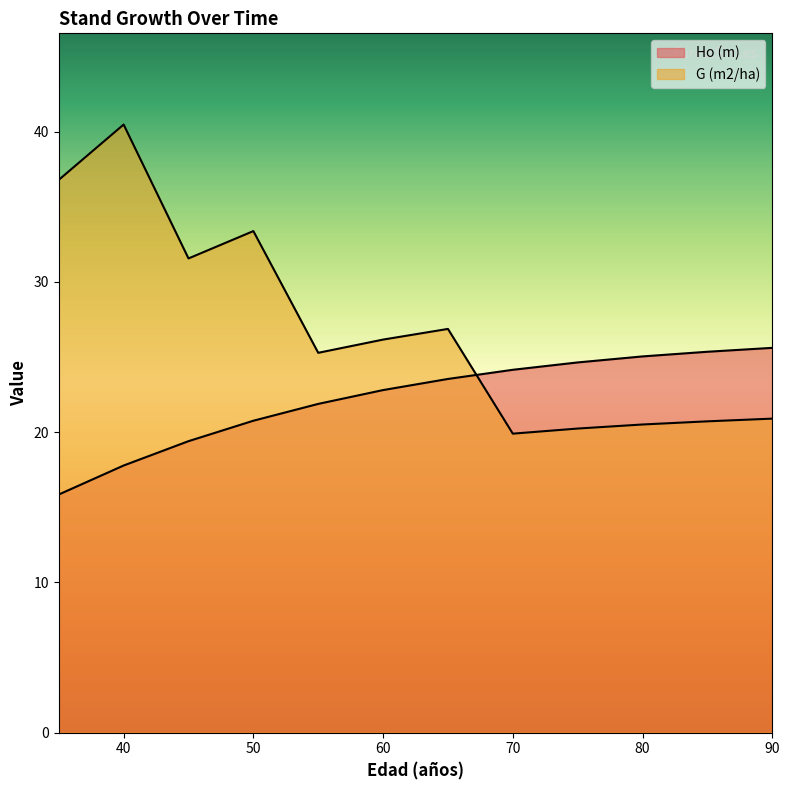

How many data points does each series have?

12